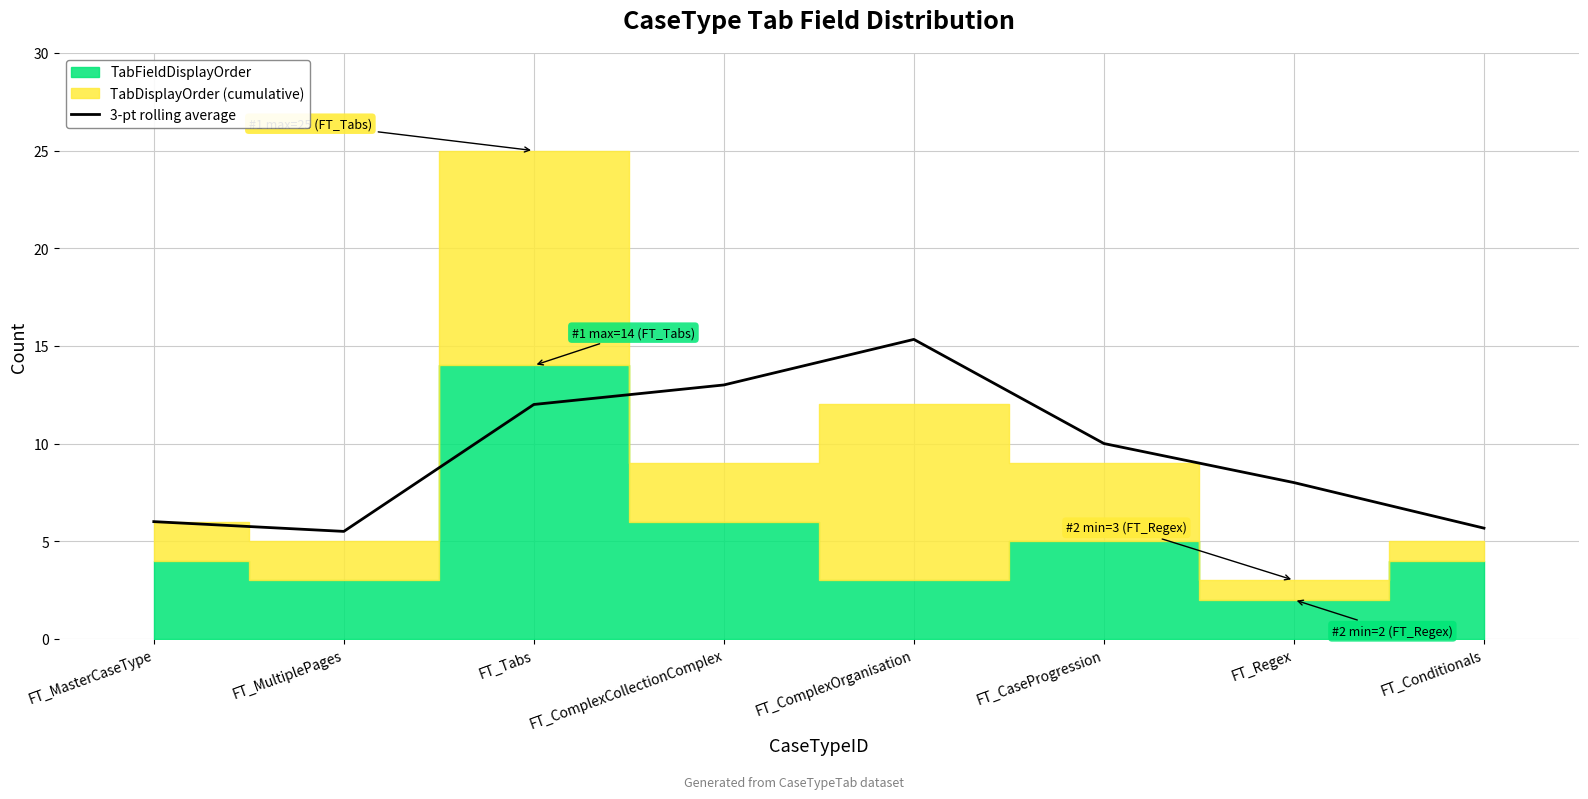

Is it true that 3-pt rolling average equals 5.1 at FT_ComplexCollectionComplex?

False